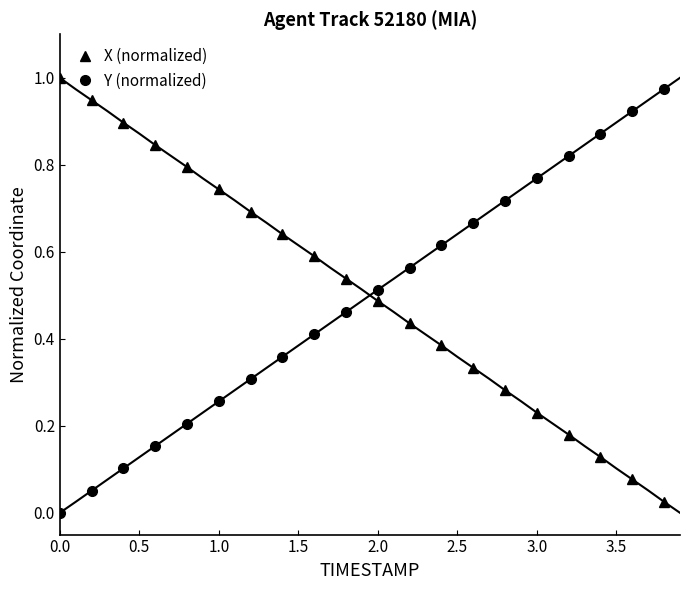

True or false: X (normalized) has more than 0 points higher than both neighbors.

False